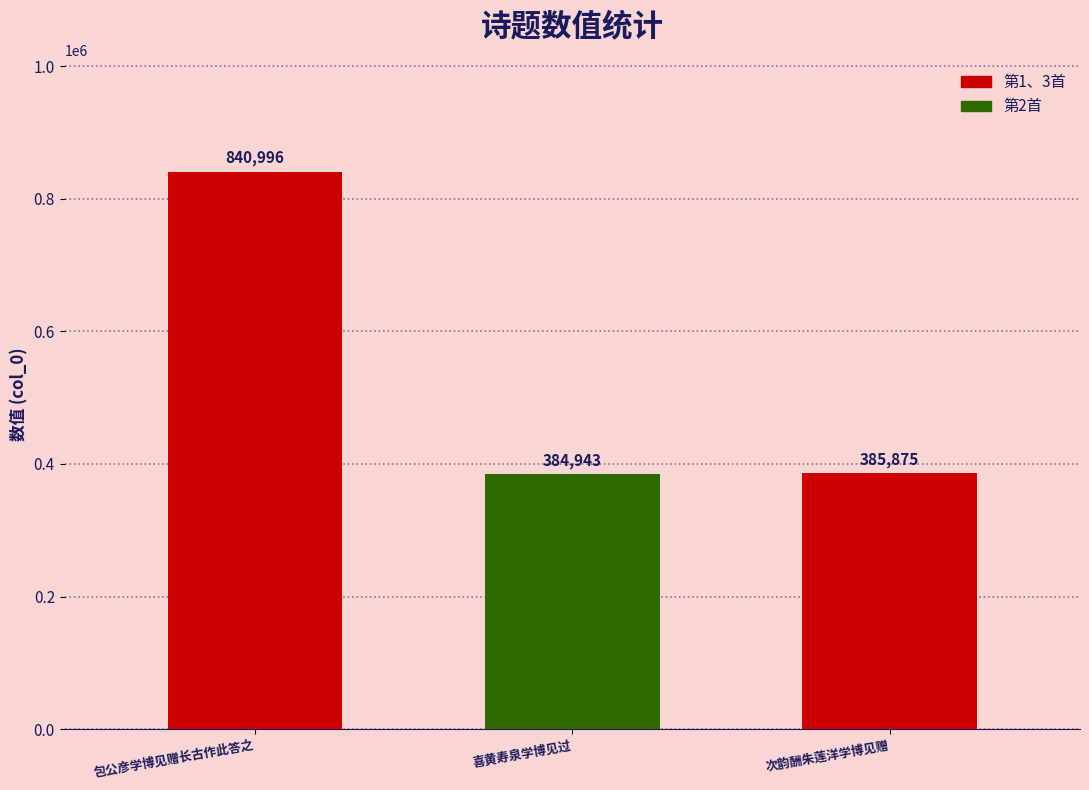

What is the smallest value displayed?

384943